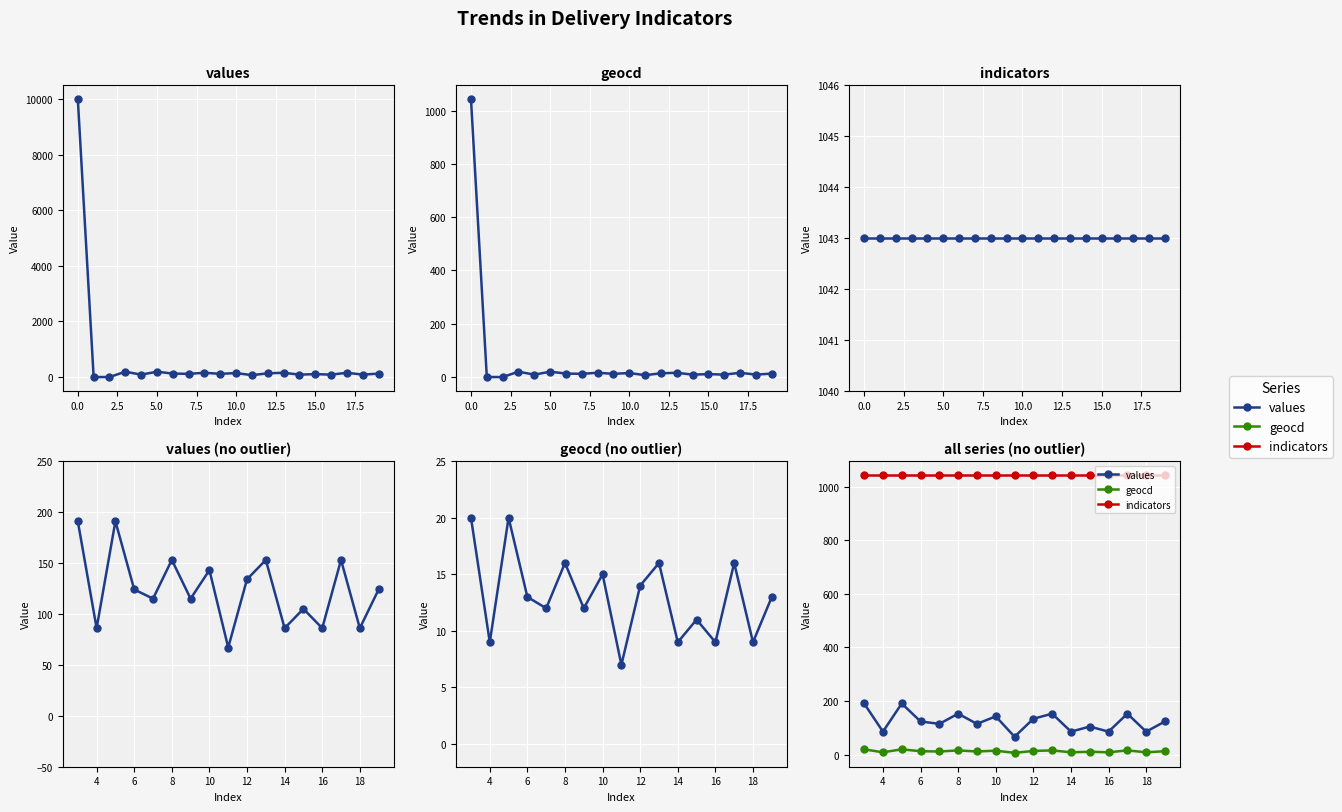

How many categories are shown in the chart?

17